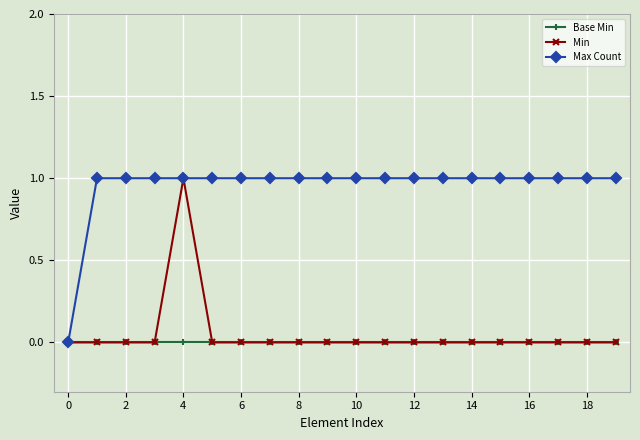

Which series has the largest total across all categories?

Max Count